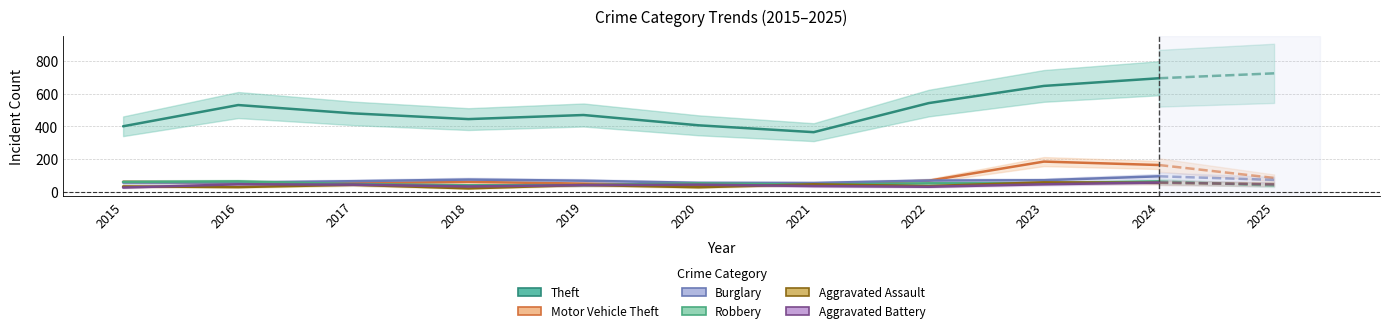

Which category has the highest value in the Aggravated Assault series?

2023